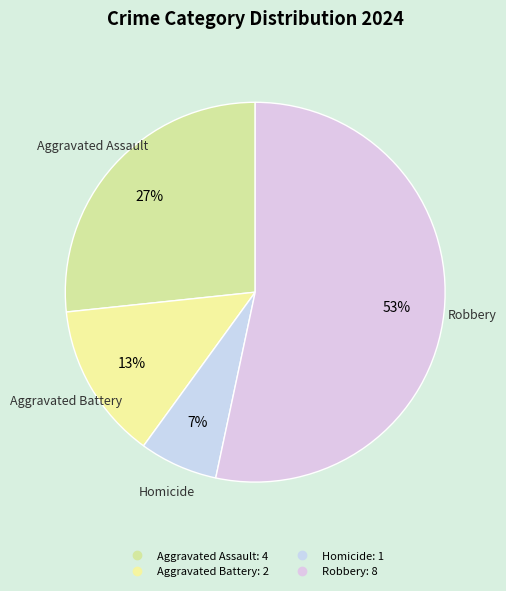

Count the number of slices in the pie.

4